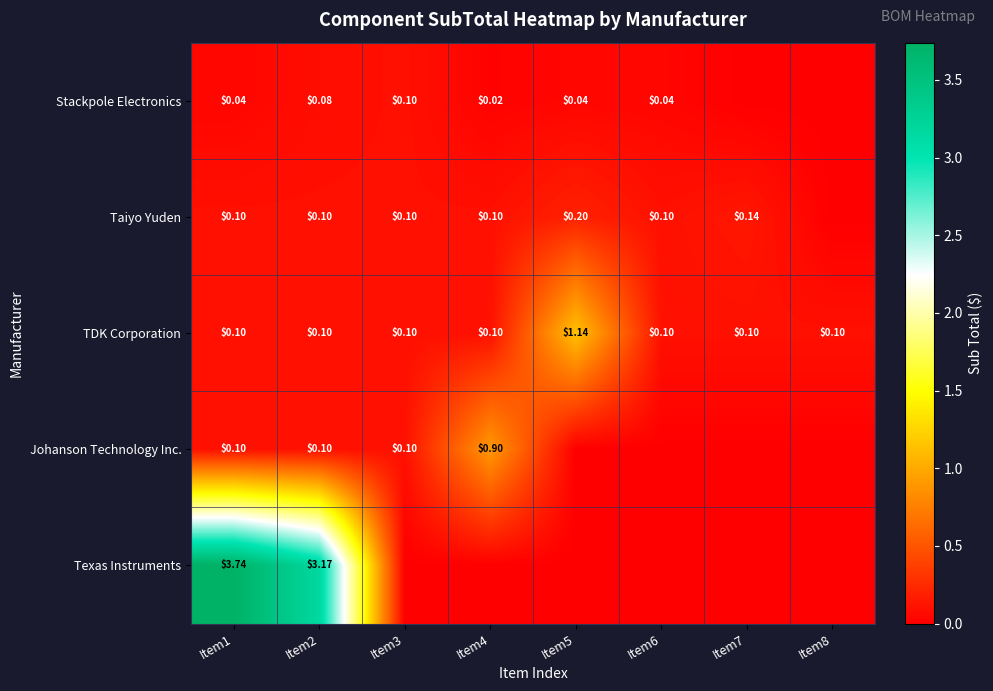

How many data points in Taiyo Yuden are above 0?

7